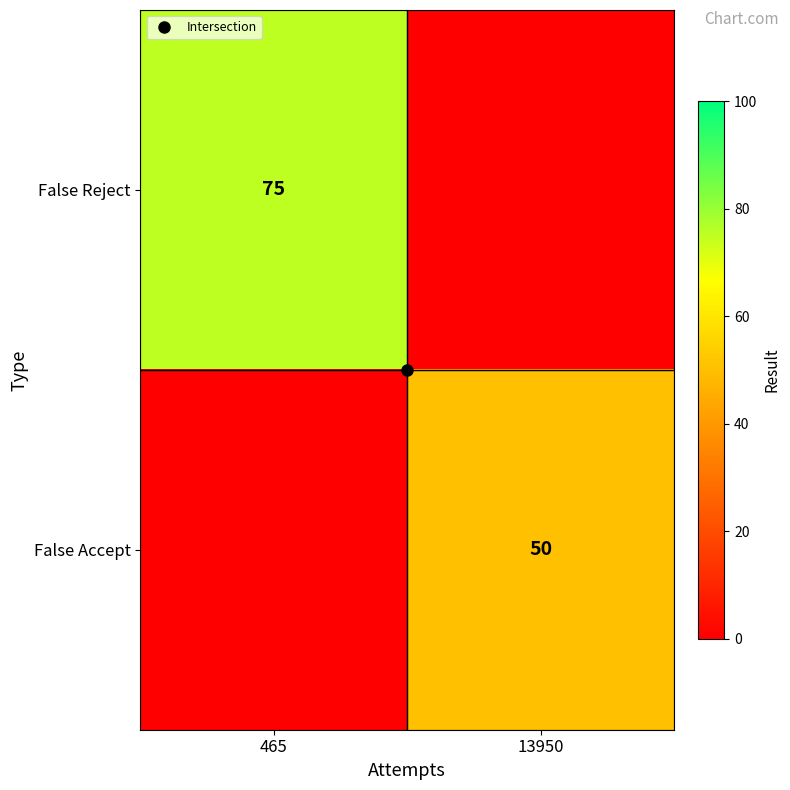

At which label does False Accept reach its minimum?

465